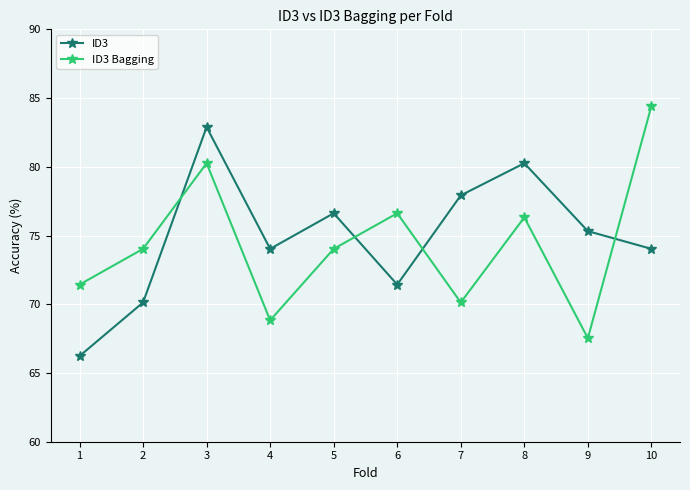

Reading right to left, transcribe all the data shown in this chart.

ID3: 10=74.0	9=75.3	8=80.3	7=77.9	6=71.4	5=76.6	4=74.0	3=82.9	2=70.1	1=66.2
ID3 Bagging: 10=84.4	9=67.5	8=76.3	7=70.1	6=76.6	5=74.0	4=68.8	3=80.3	2=74.0	1=71.4